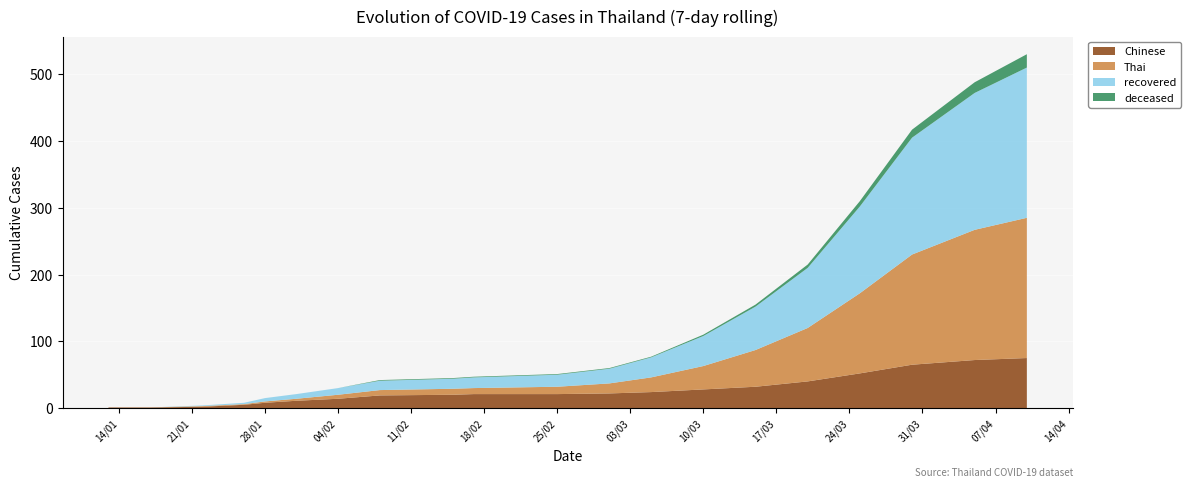

Reading right to left, what are all the values shown in this chart?

Chinese: 75	72	65	52	40	32	28	24	22	21	21	20	19	14	11	8	5	2	1	1
Thai: 210	195	165	120	80	55	35	22	15	11	9	9	8	6	3	2	1	1	0	0
recovered: 225	205	175	130	90	65	45	30	22	18	16	15	14	10	7	5	2	1	0	0
deceased: 20	16	12	8	5	3	2	1	1	1	1	1	1	0	0	0	0	0	0	0